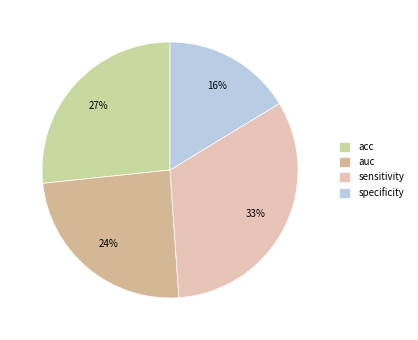

Between auc and acc, which is larger?

acc